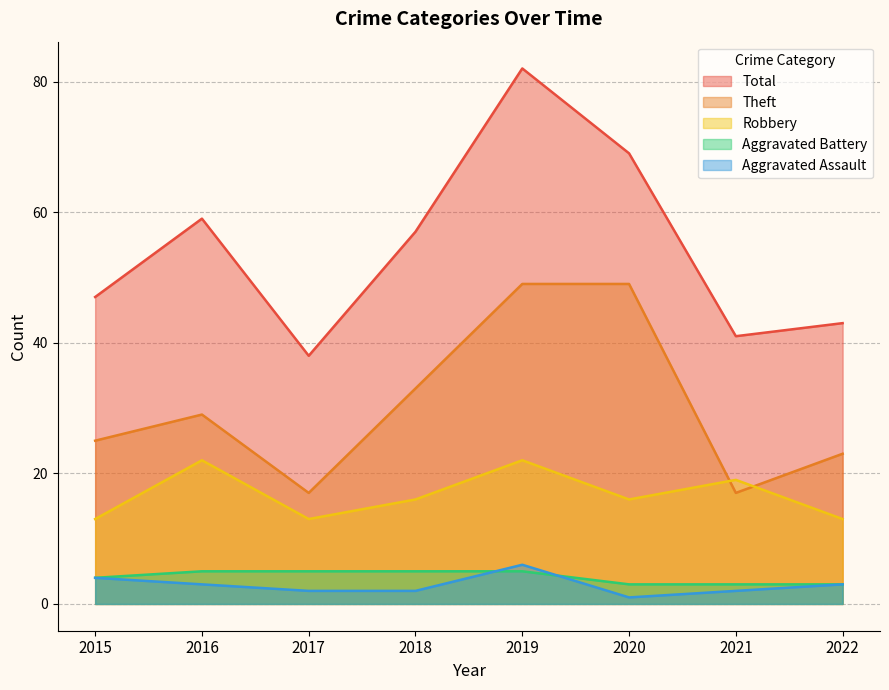

True or false: Robbery has a value of 12 at 2021.

False